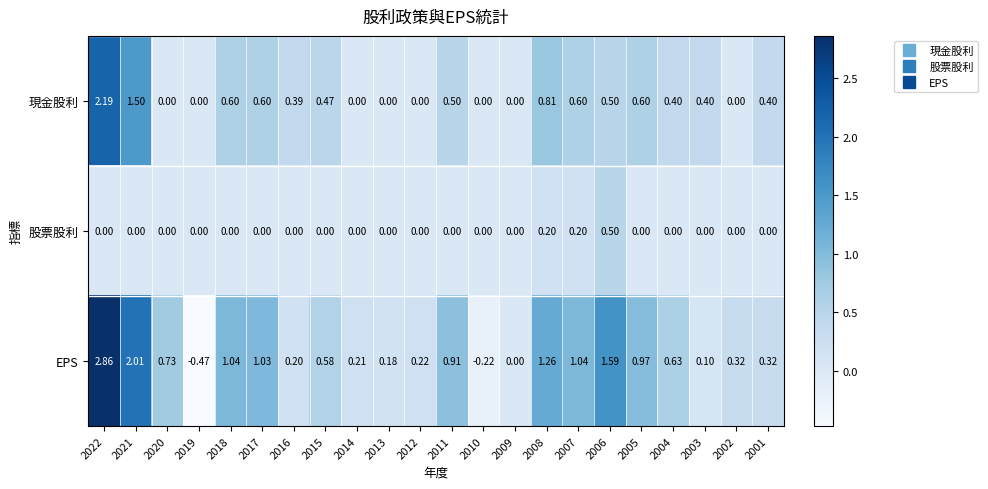

Which series has the widest spread of values?

EPS